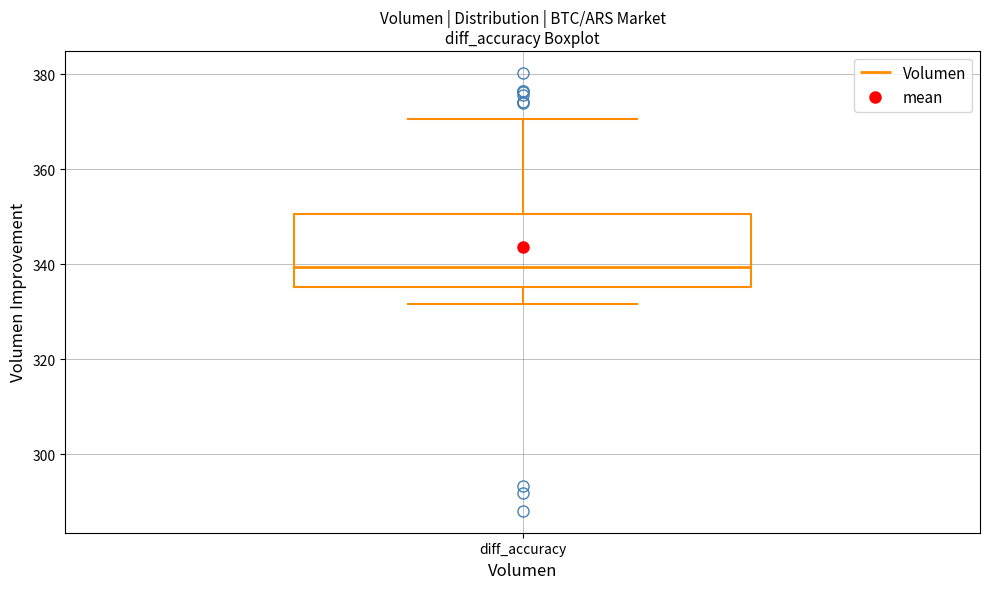

Where does the upper whisker of the box for diff_accuracy end on the y-axis? The values are not printed on the chart, so give them approximately, as read against the axis.

370